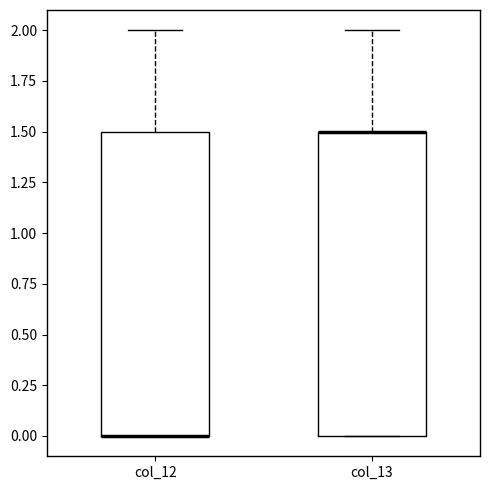

Reading left to right, read every box against the y-axis: the position of its median line, the range the box covers, and the ends of its whiskers. The values are not printed on the chart, so give them approximately, as read against the axis.

col_12: median 0.0 (drawn on the box's lower edge), box 0.0 to 1.5, whiskers 0.0 to 2.0
col_13: median 1.5 (drawn on the box's upper edge), box 0.0 to 1.5, whiskers 0.0 to 2.0